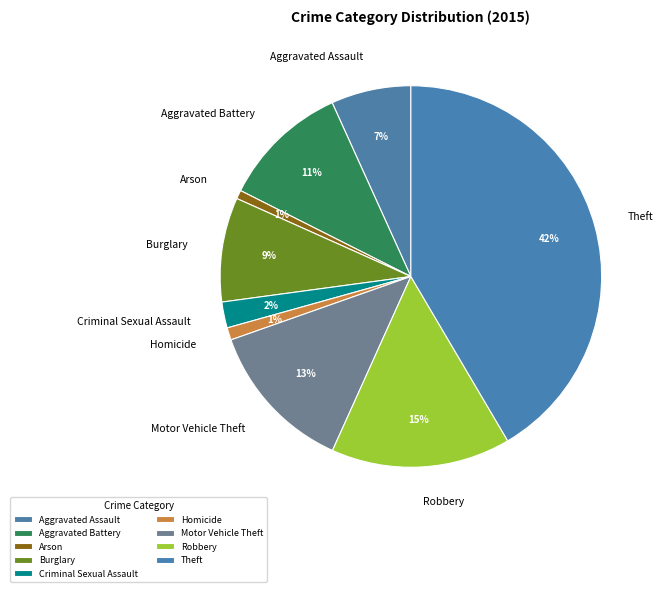

How many slices are in this pie chart?

9